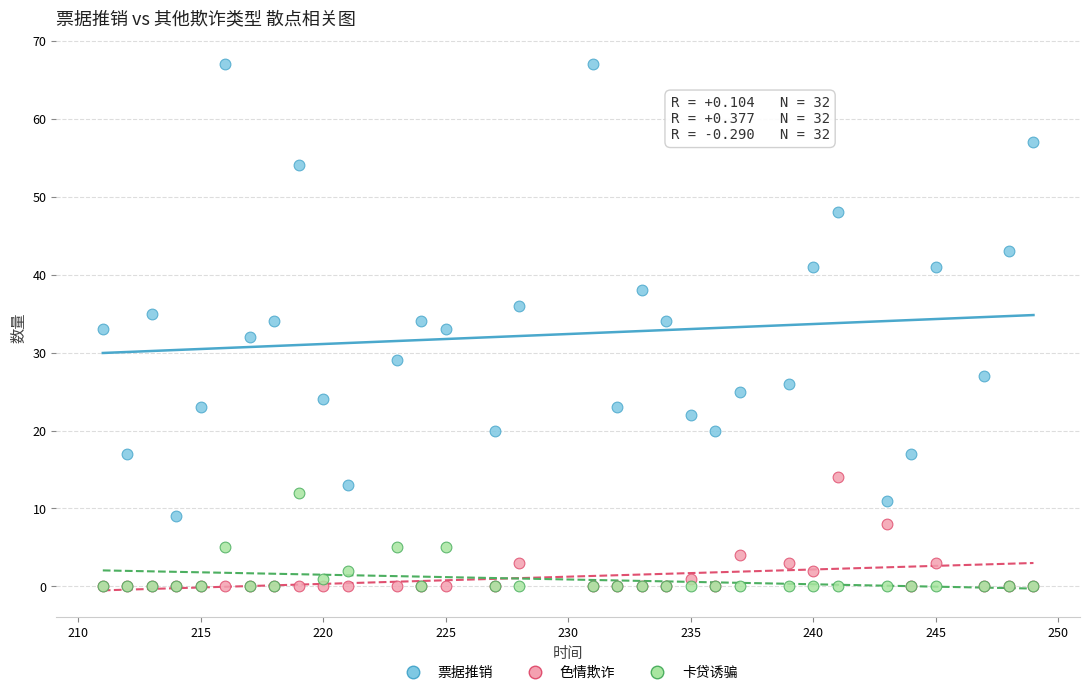

Which series contains the highest Y value?

票据推销